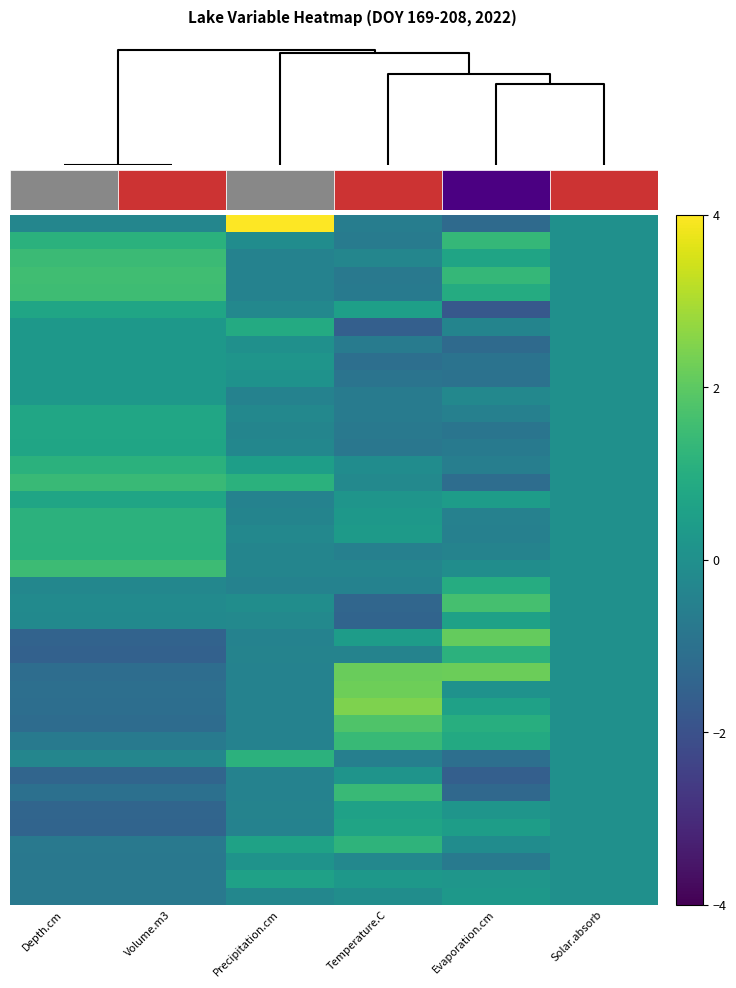

At how many categories does at least one series exceed 0?

5